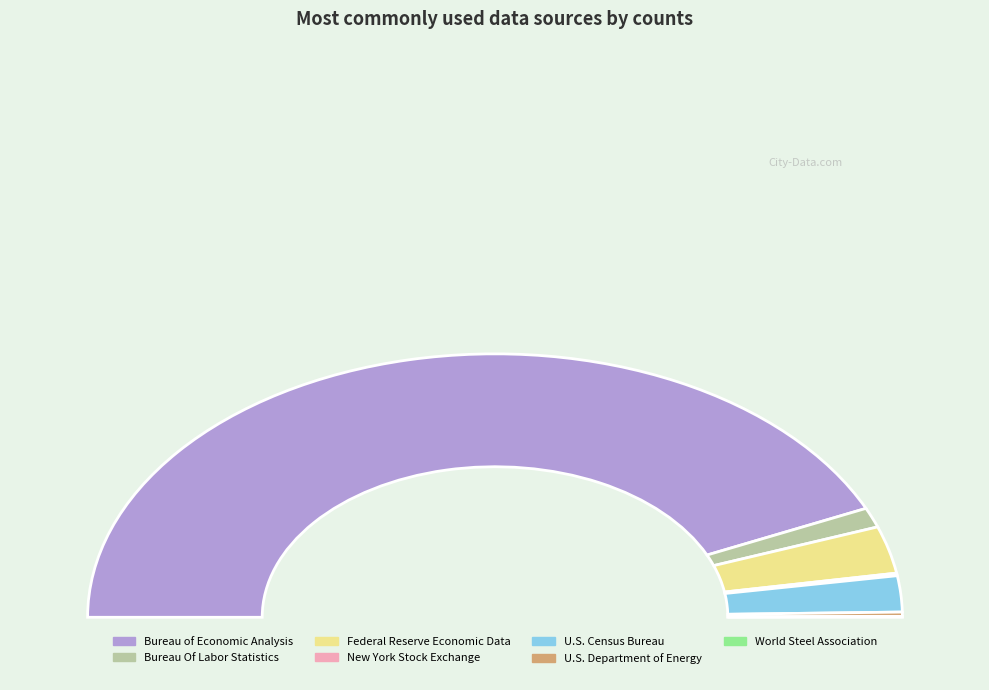

What percentage is NOT represented by World Steel Association?

99.9%